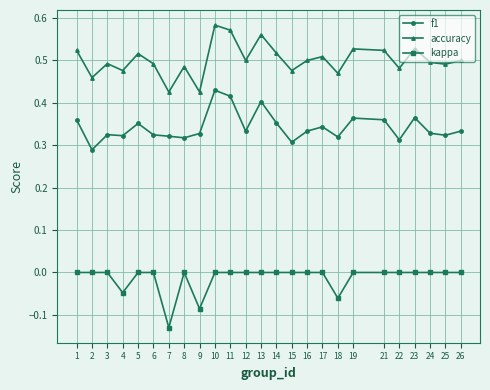

How many data points does each series have?

25